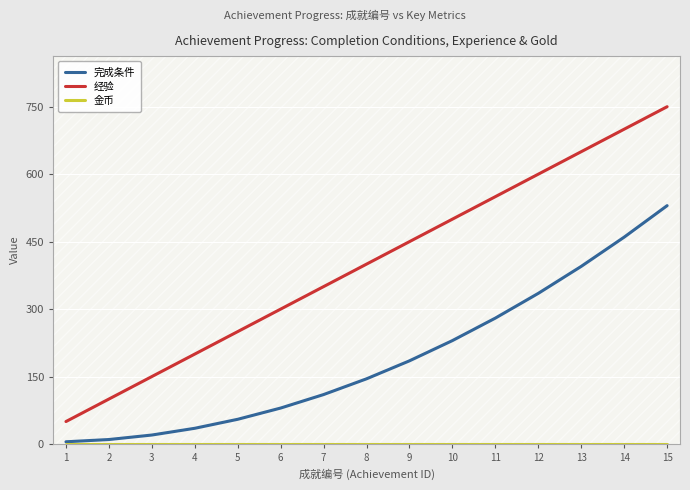

Rank the categories by 经验 value from highest to lowest.

15, 14, 13, 12, 11, 10, 9, 8, 7, 6, 5, 4, 3, 2, 1